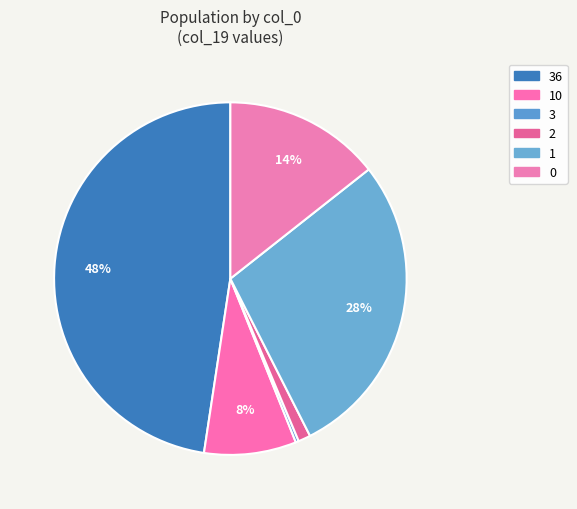

Count the number of slices in the pie.

6